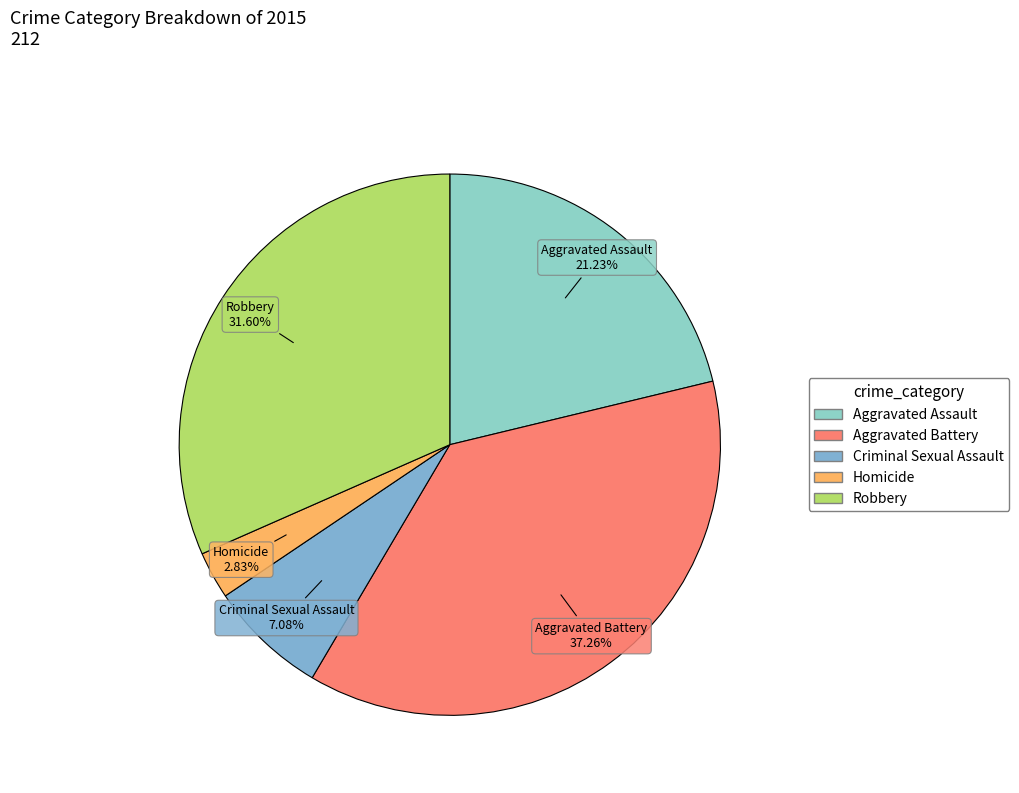

Approximately how many times larger is the value at Homicide compared to Aggravated Assault?

0.1